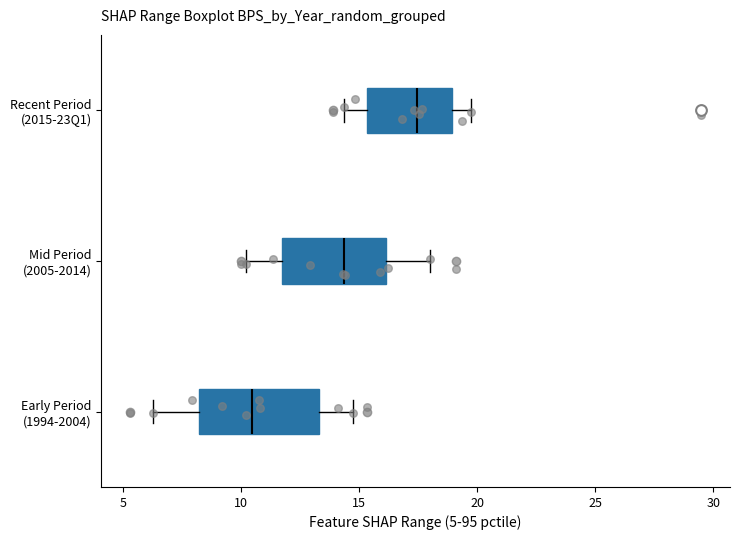

Where does the median line of the box for Mid Period (2005-2014) sit on the x-axis? The values are not printed on the chart, so give them approximately, as read against the axis.

14.5